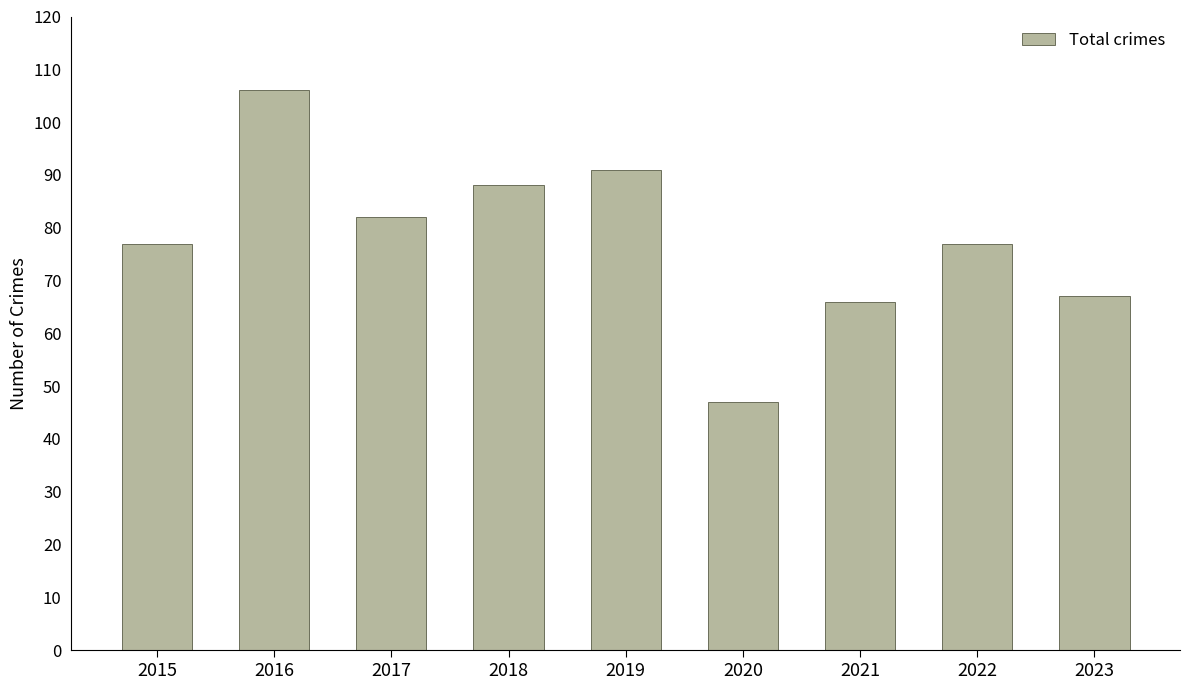

The chart shows a value of 77 at 2022. True or false?

True